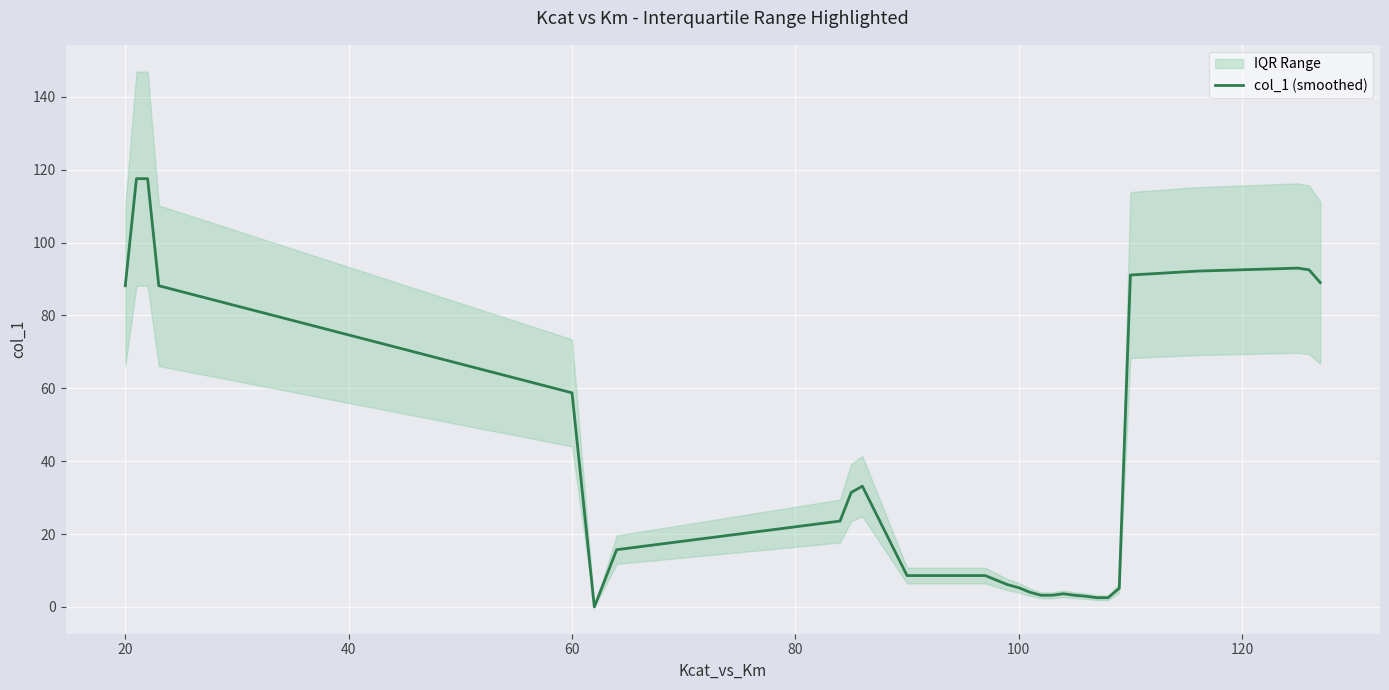

Reading left to right, extract all data points from this chart.

88.2	117.6	117.6	88.2	58.8	29.4	0.0	7.9	15.7	23.6	31.4	33.2	27.0	20.9	14.7	8.6	8.6	8.6	8.6	8.6	8.6	8.6	8.6	7.4	6.1	5.3	4.0	3.2	3.2	3.6	3.2	3.0	2.5	2.5	5.1	91.1	92.2	93.0	92.5	89.0